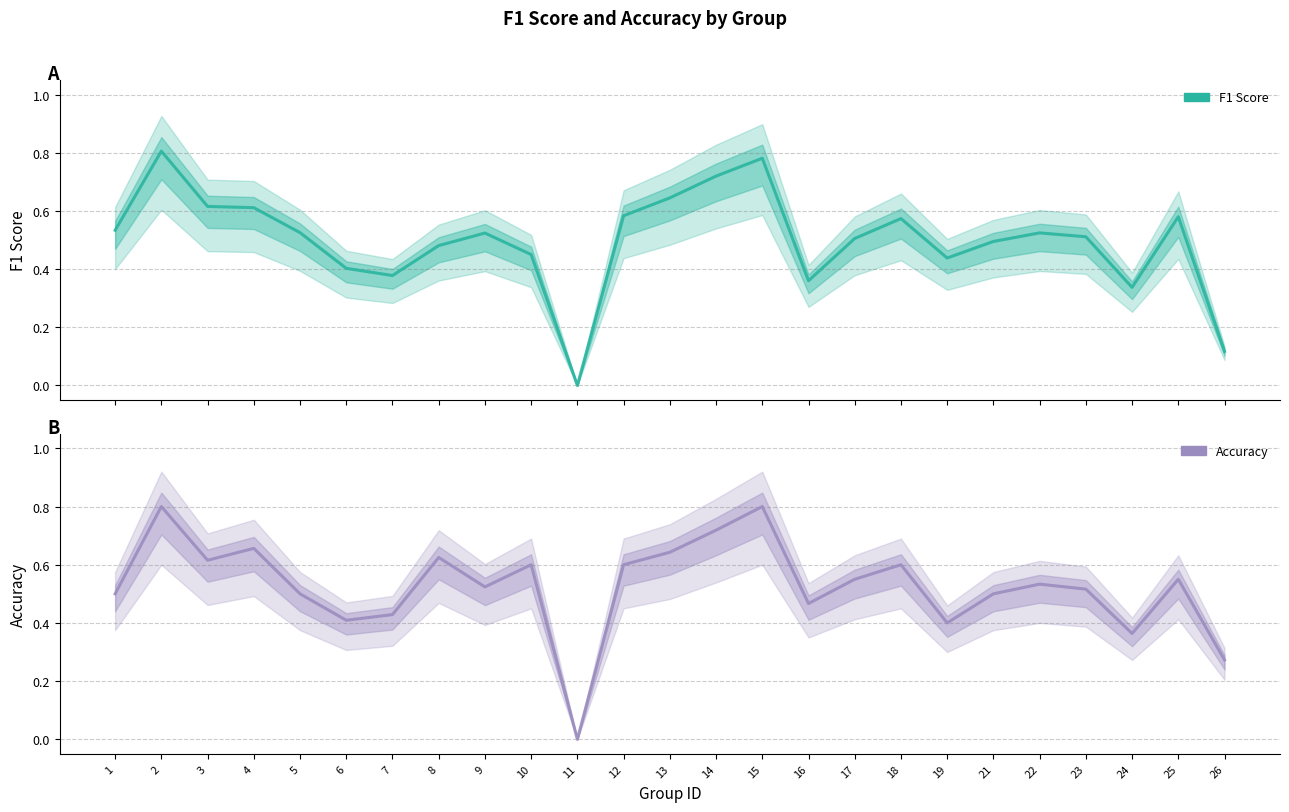

At how many categories does at least one series exceed 0?

24